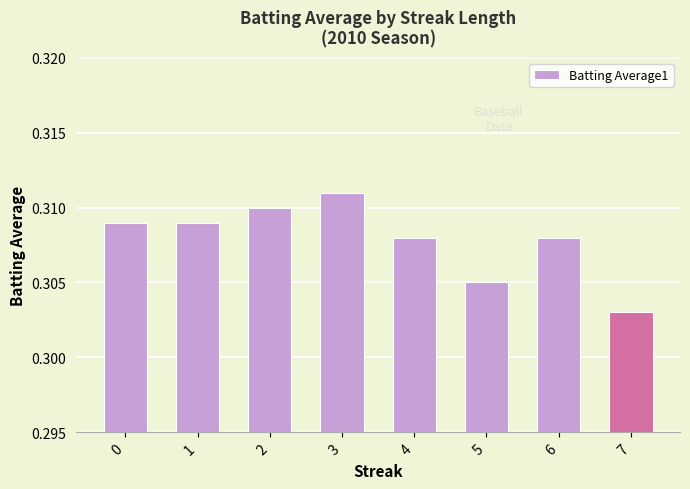

How many series are shown in this chart?

1